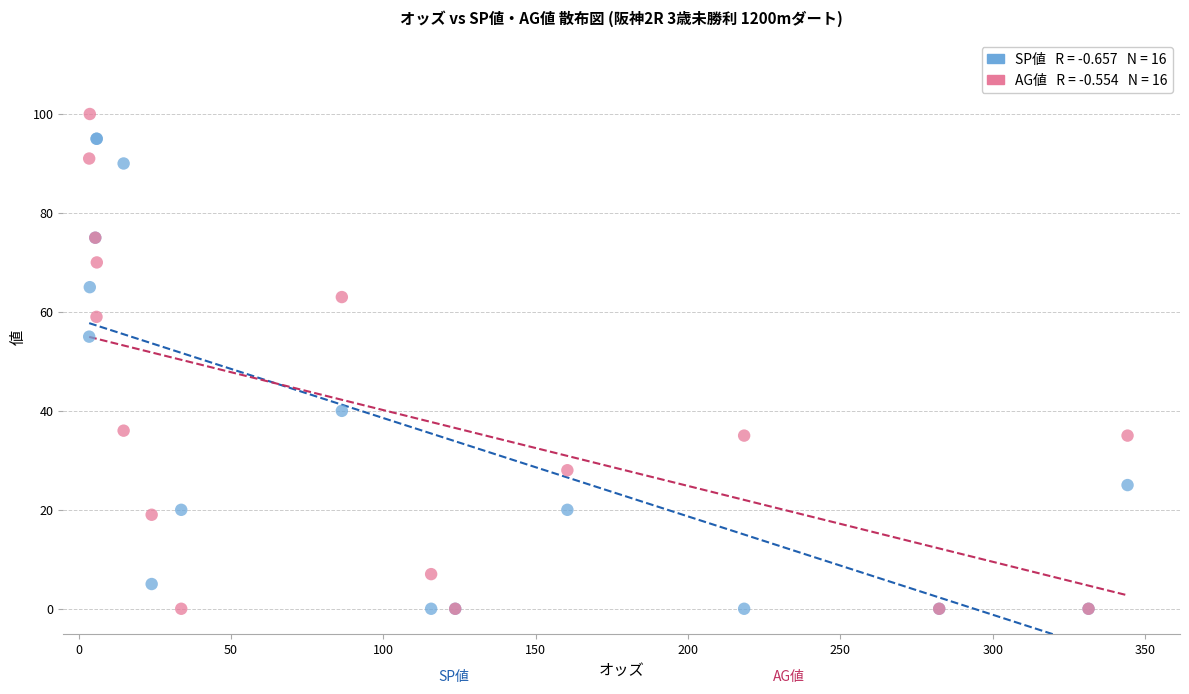

Across all series, what Y value is closest to 50?

55